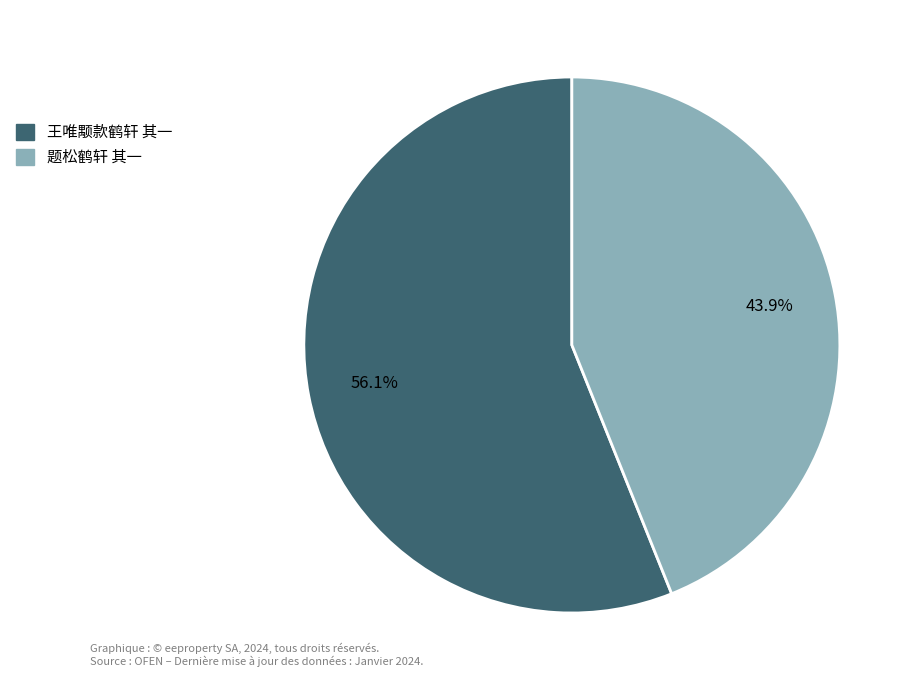

What is the ratio of the value at 题松鹤轩 其一 to the value at 王唯颙款鹤轩 其一?

0.8